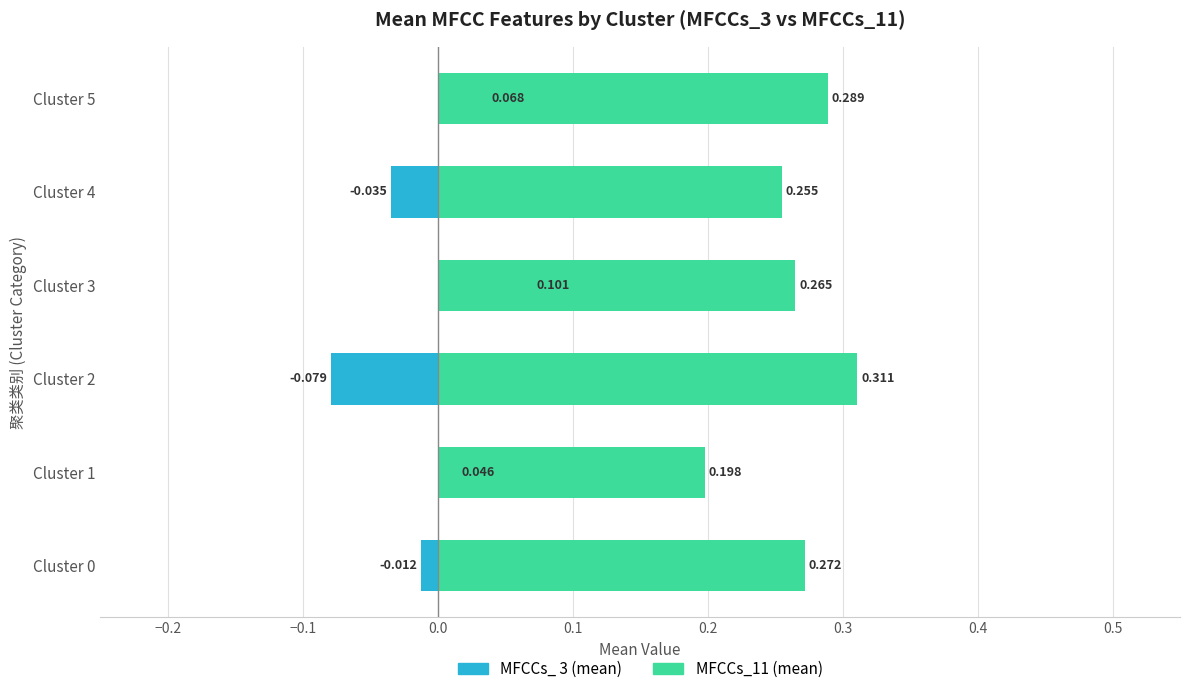

What is the value of the MFCCs_ 3 bar at the 6th from the left?

0.1